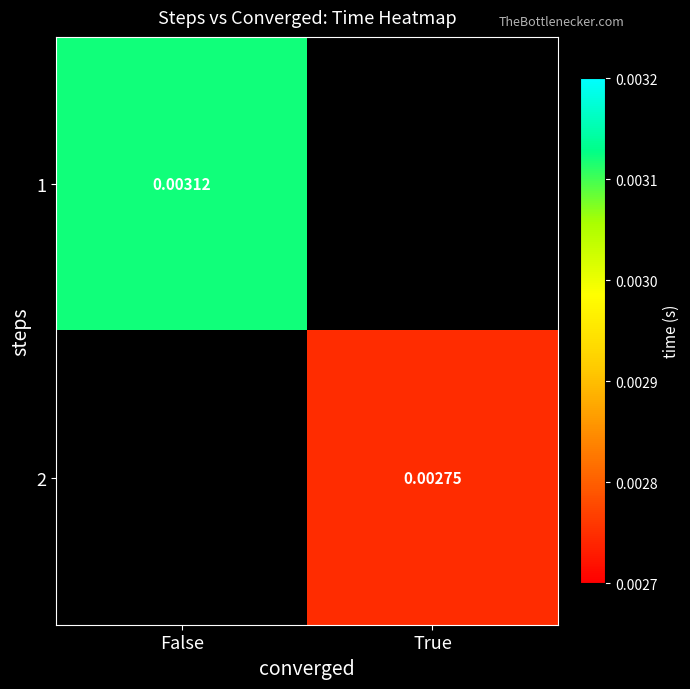

Count the number of categories in the chart.

2